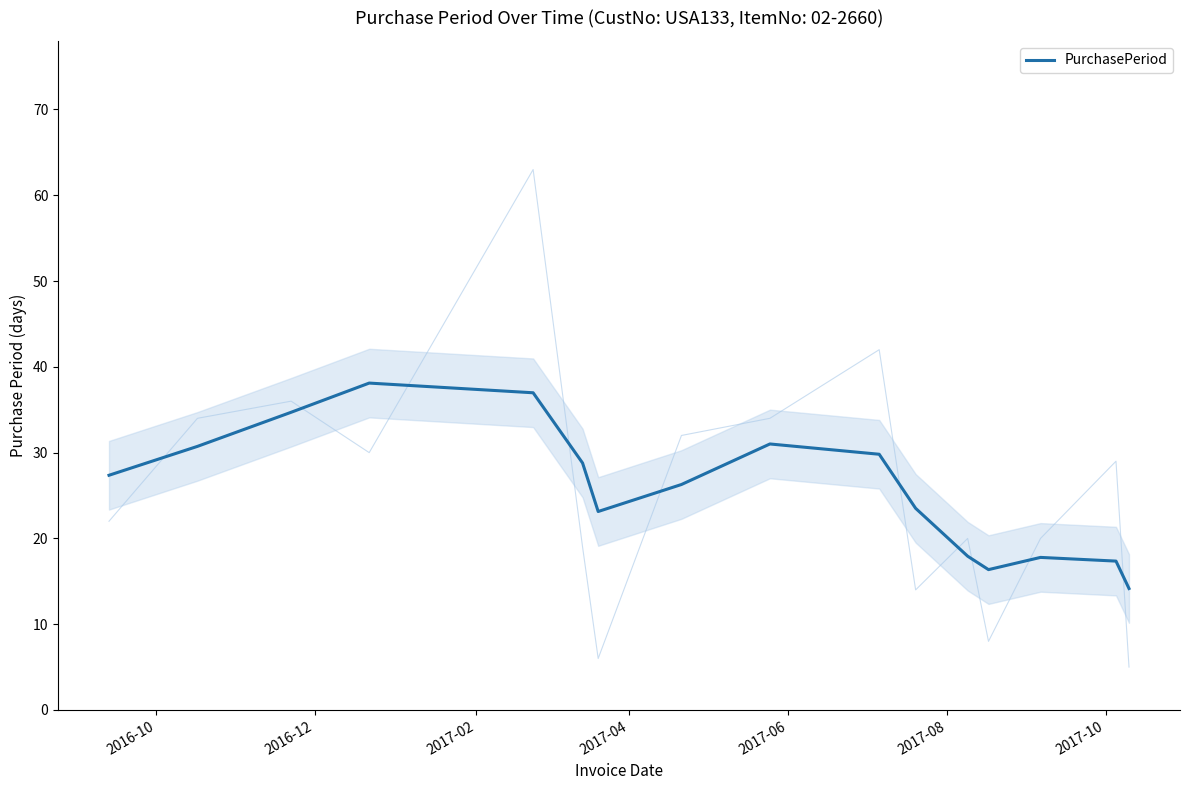

How many points are higher than both their immediate neighbors (excluding endpoints)?

3